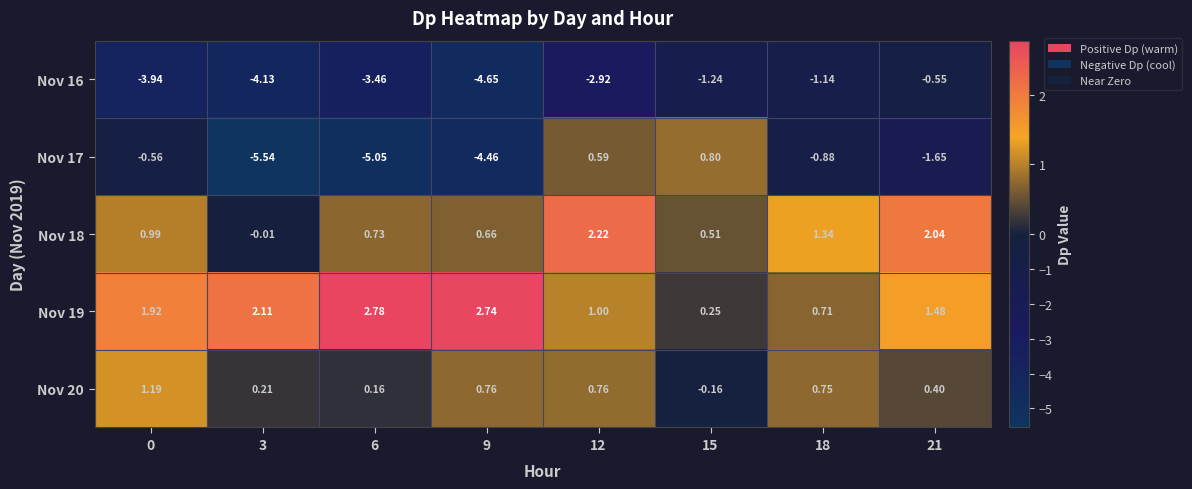

Is the value of Nov 18 at 18 greater than the value of Nov 19 at 6?

No